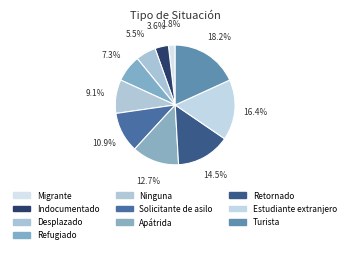

Combined, what portion of the pie is Ninguna and Turista?

27.3%